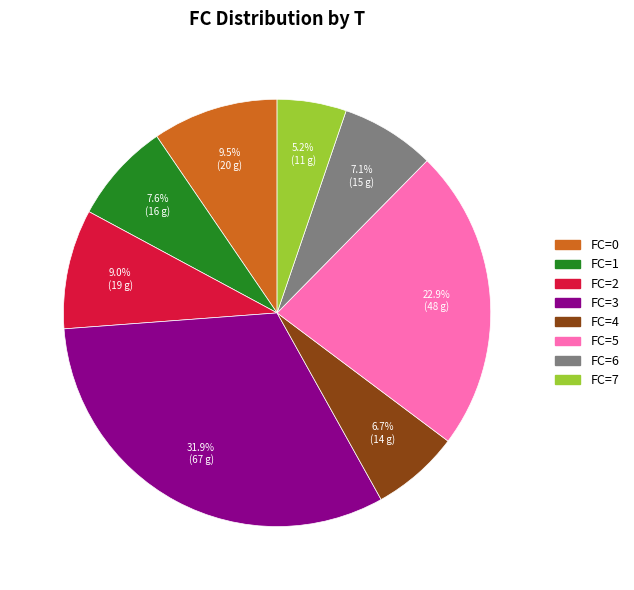

Is there any slice that represents more than half of the pie?

No